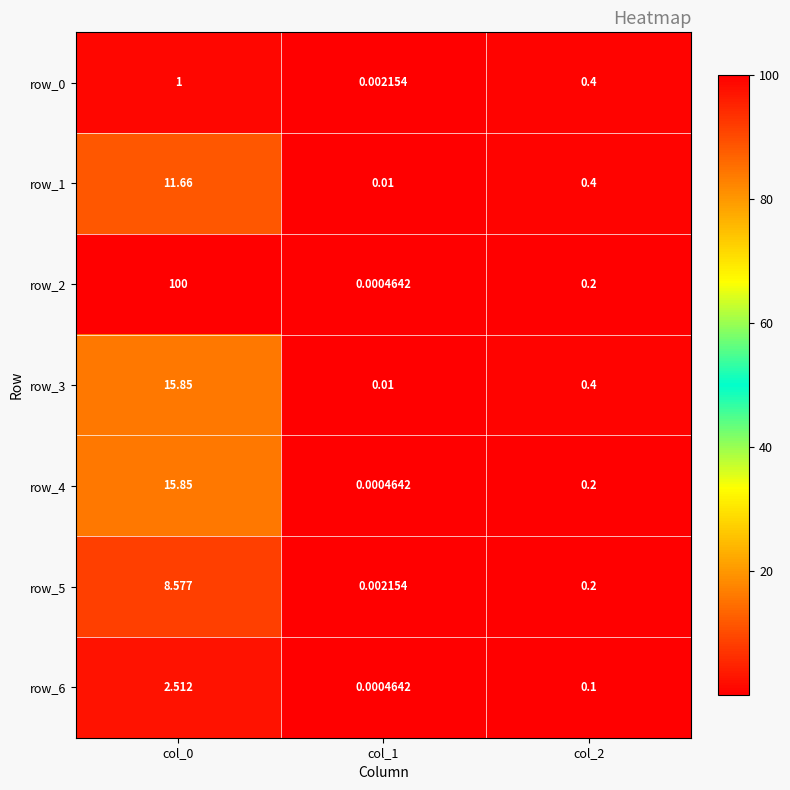

Is the value of row_2 at col_0 greater than the value of row_6 at col_1?

Yes